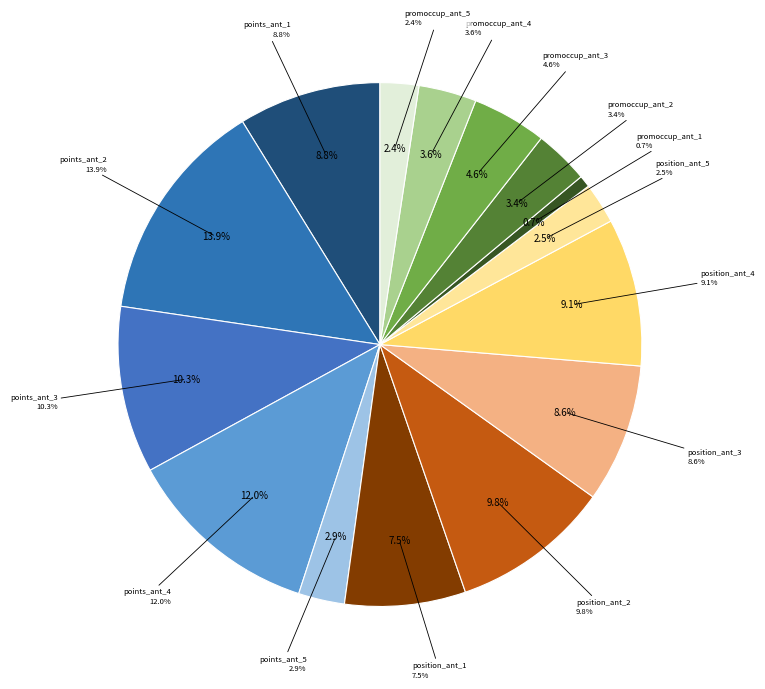

To the nearest percent, what is the difference between the points_ant_1 and position_ant_2 slice percentages?

1%